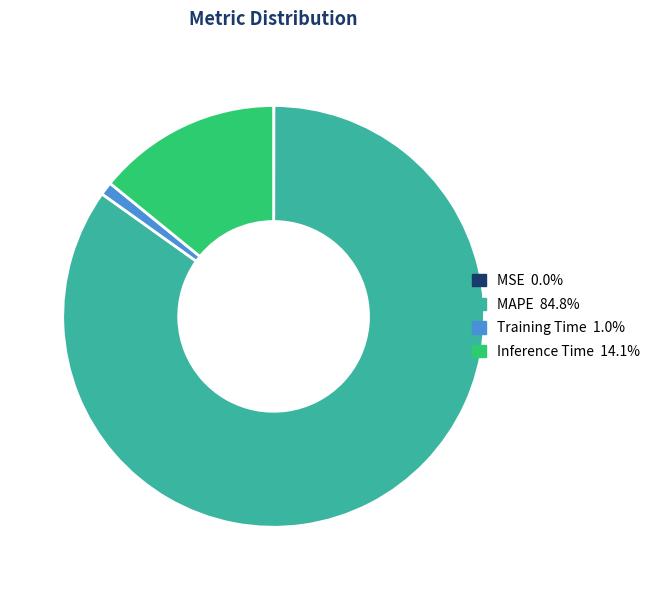

Do Inference Time 14.1% and MAPE 84.8% together represent more than half of the pie?

Yes